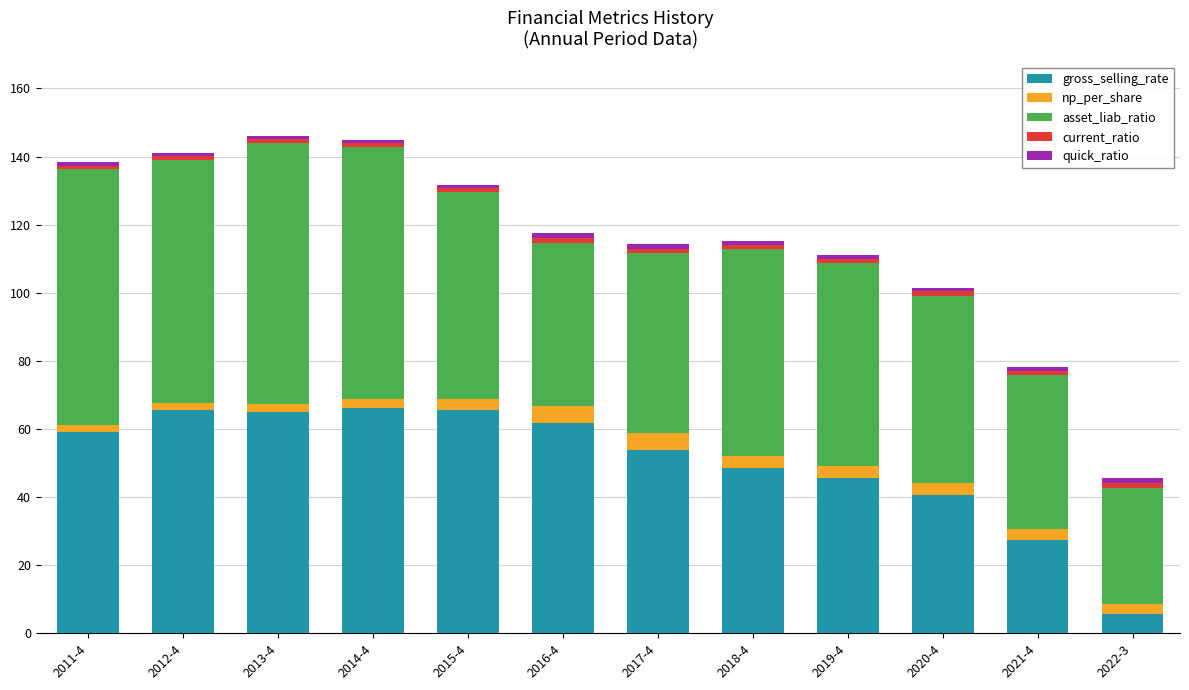

At which label does gross_selling_rate reach its minimum?

2022-3